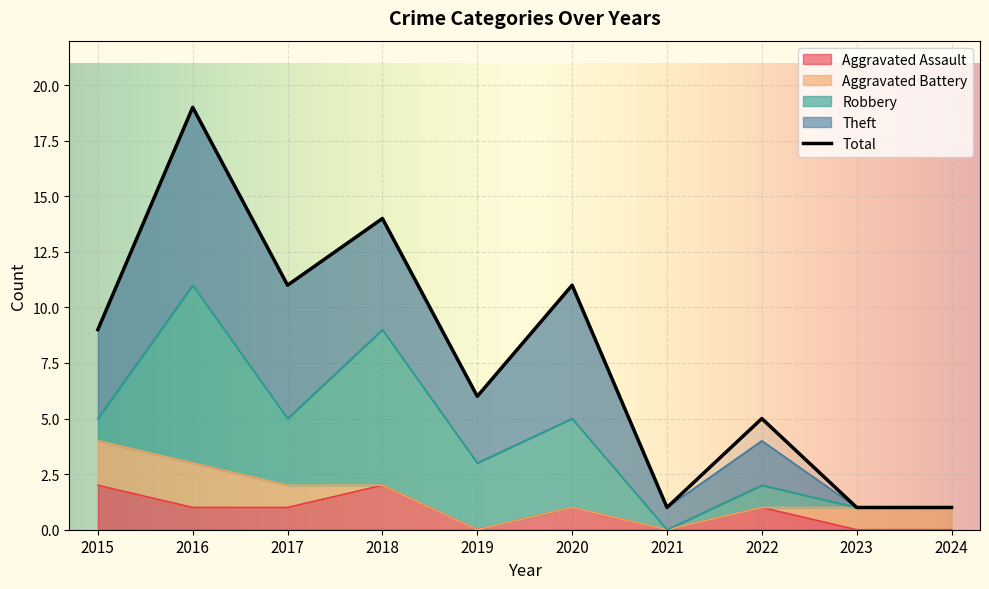

True or false: Aggravated Assault has more than 0 interior local peaks.

True